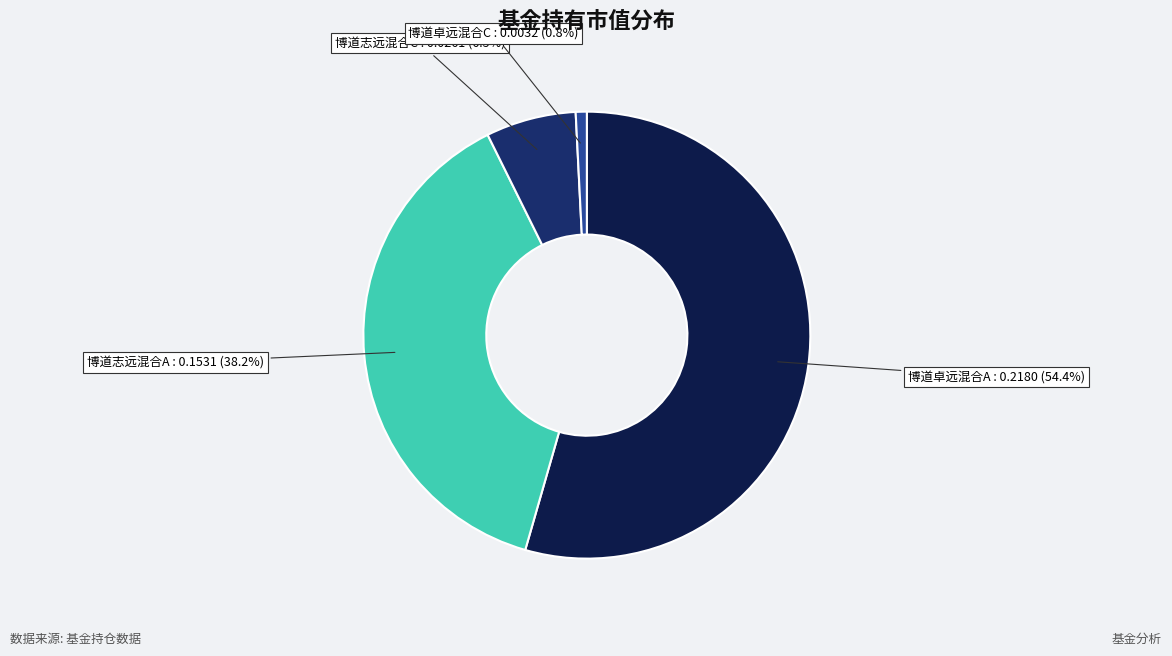

True or false: 博道卓远混合A accounts for 54% of the total.

True